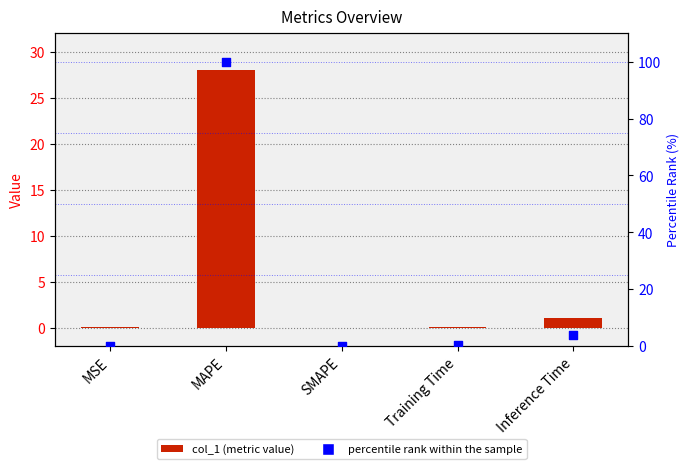

Which series has the largest total across all categories?

percentile rank within the sample